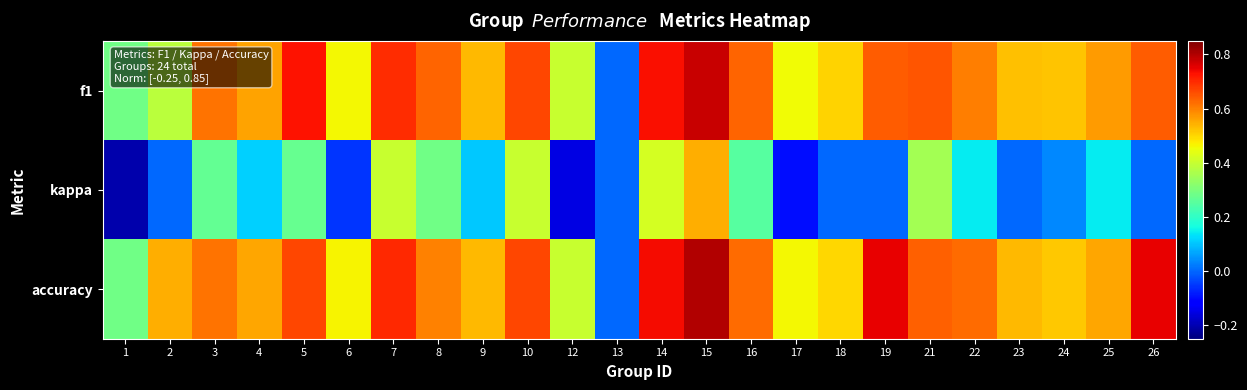

At which category does the chart reach its peak across all series?

15